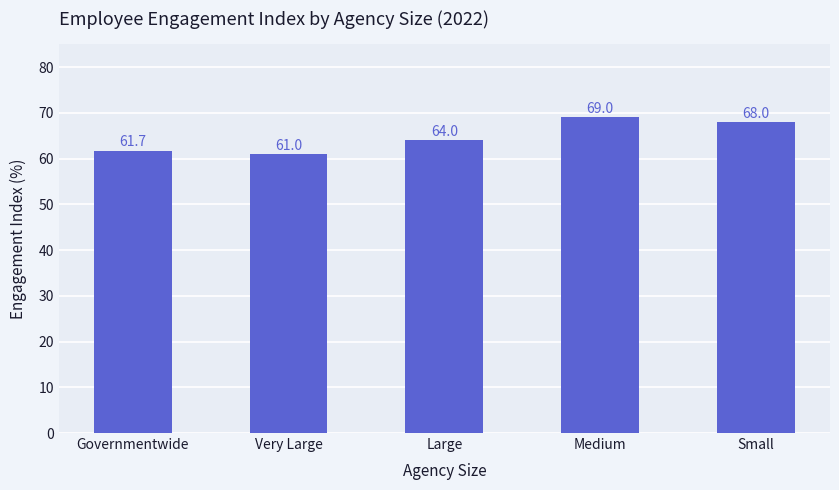

What is the label of the 1st bar from the right?

Small